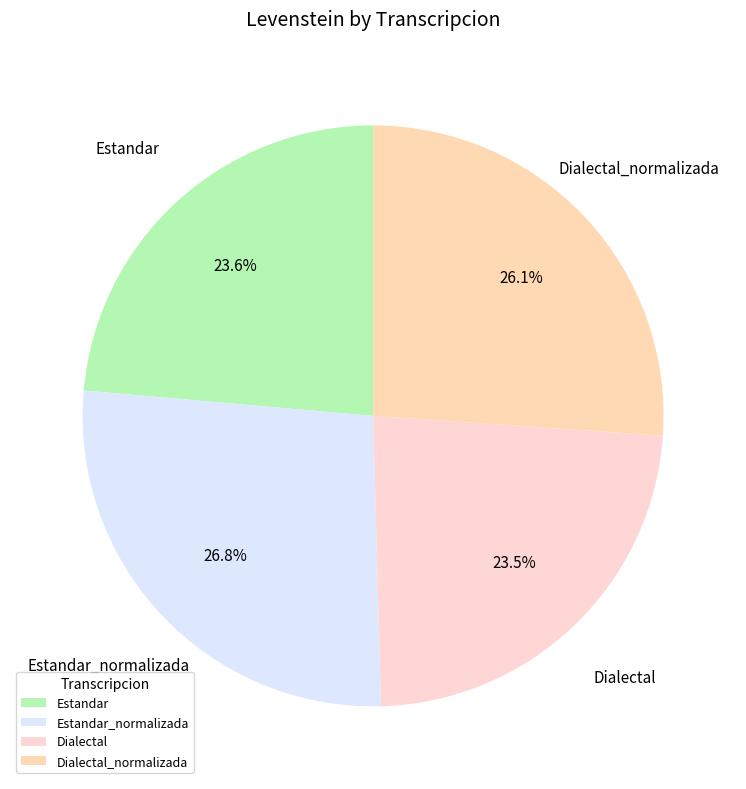

To the nearest percent, what is the difference between the Estandar_normalizada and Dialectal slice percentages?

3%